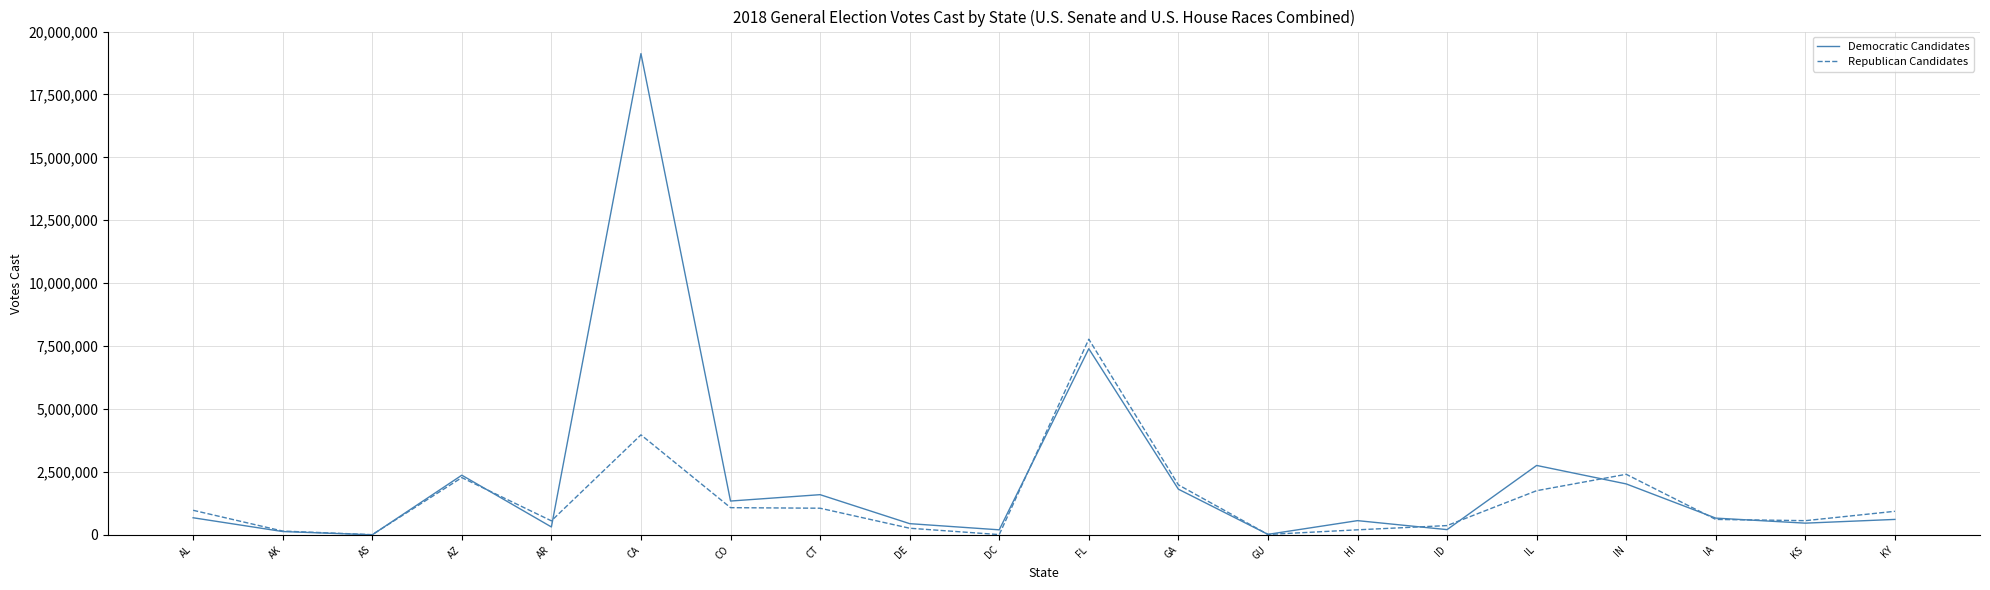

Which series ends up on top after the final intersection of Republican Candidates and Democratic Candidates?

Republican Candidates